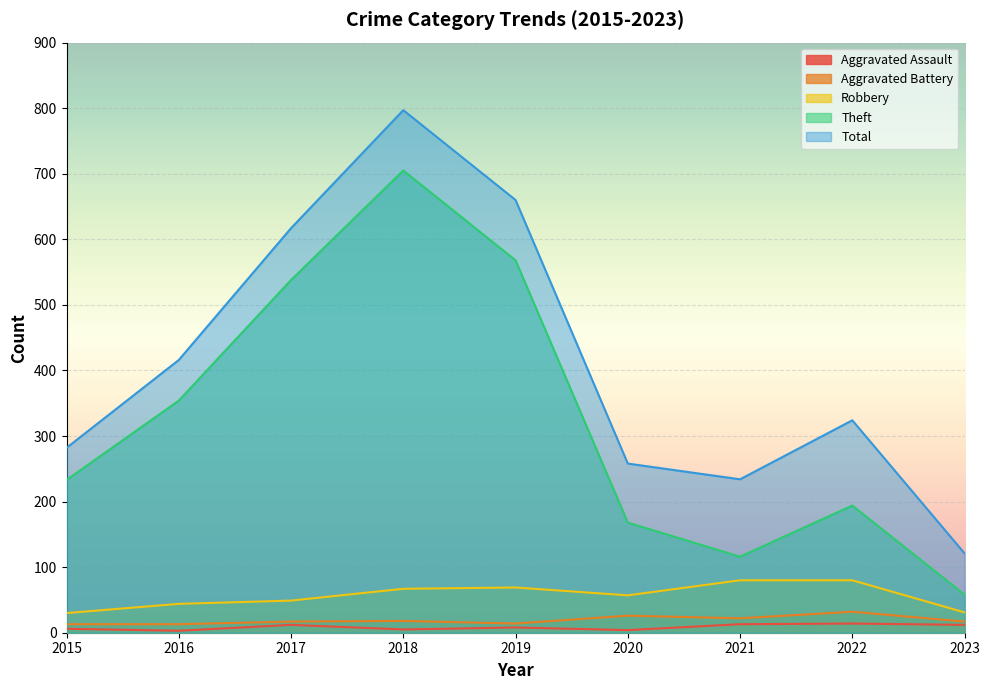

Where does the Aggravated Assault series first go above 8?

2017